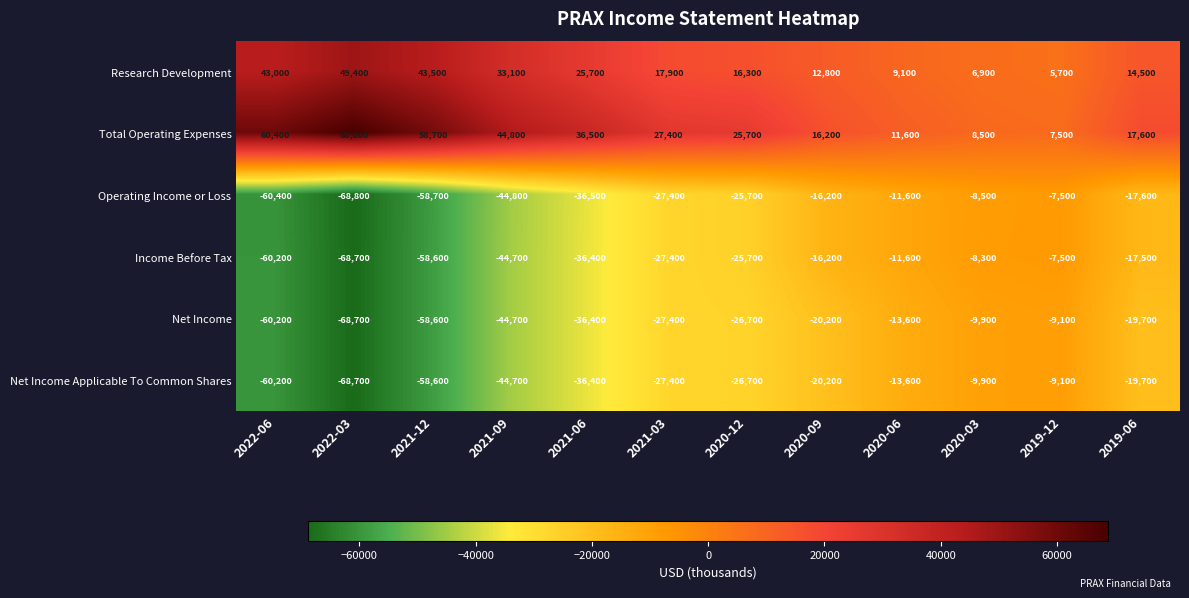

List the labels in order of Net Income value, largest first.

2019-12, 2020-03, 2020-06, 2019-06, 2020-09, 2020-12, 2021-03, 2021-06, 2021-09, 2021-12, 2022-06, 2022-03